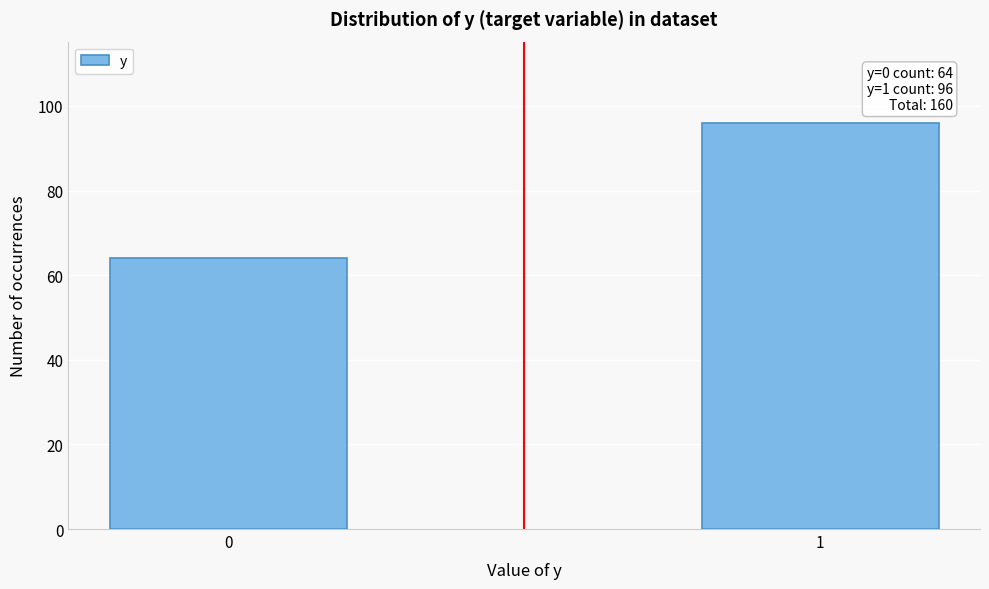

Reading left to right, extract all data points from this chart.

0=64	1=96